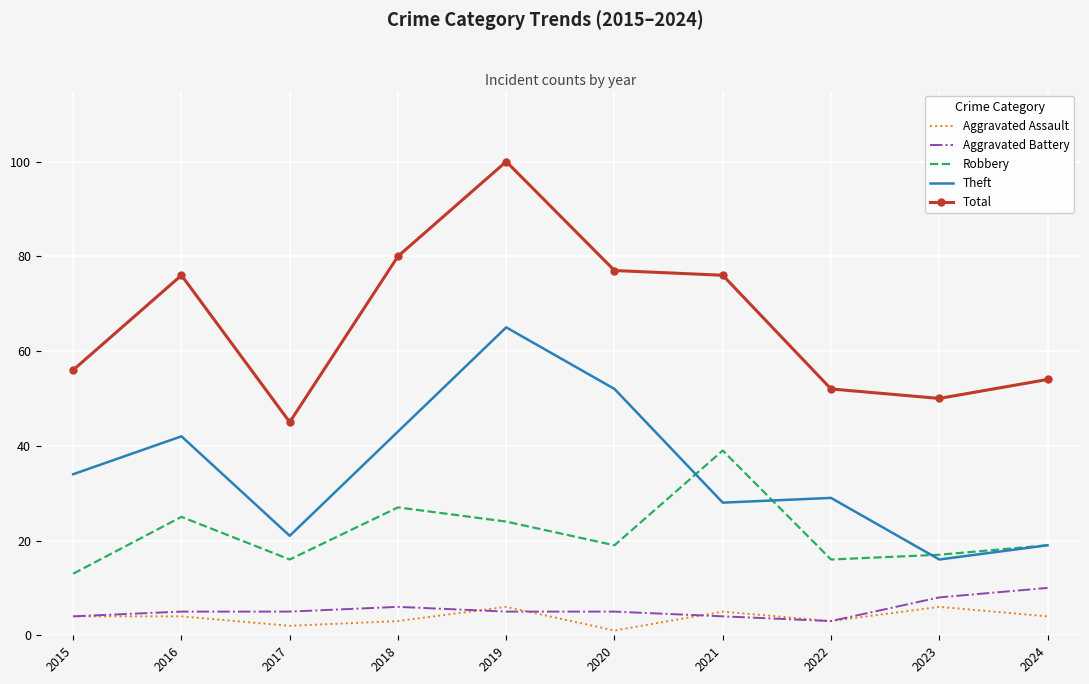

How many Aggravated Battery values are between 4 and 6?

7